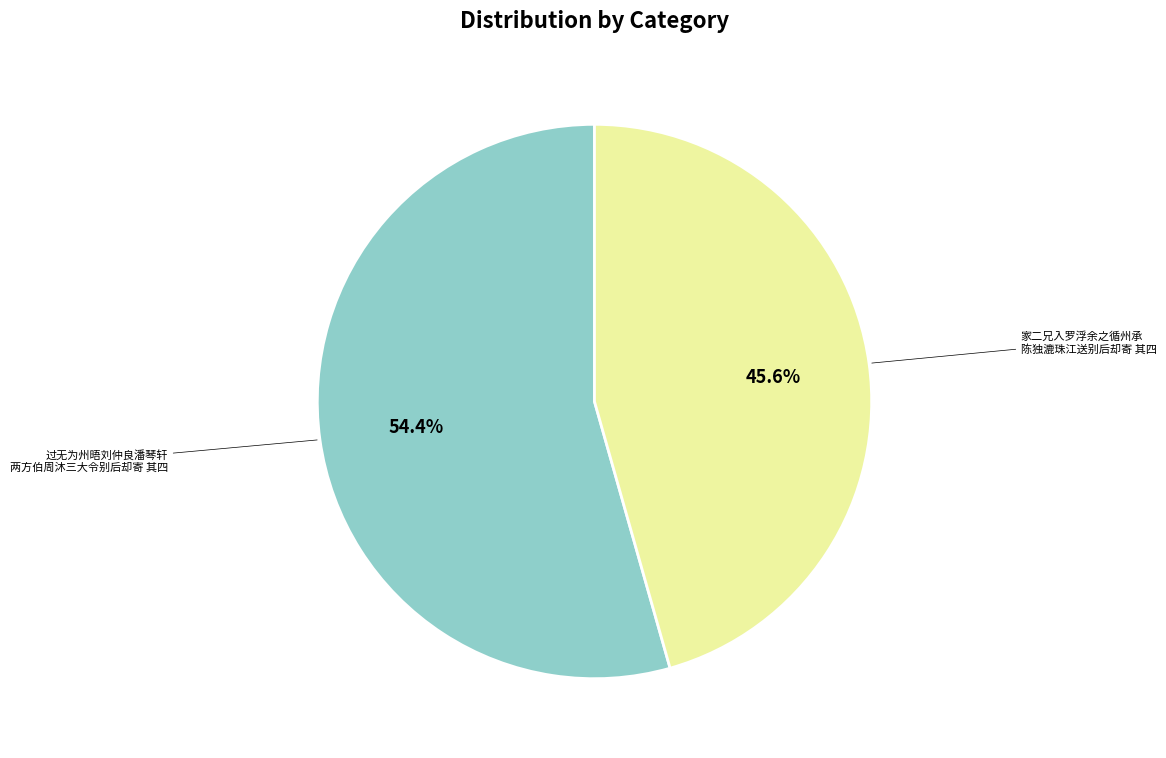

Does 过无为州晤刘仲良潘琴轩 两方伯周沐三大令别后却寄 其四 account for over 50% of the chart?

Yes